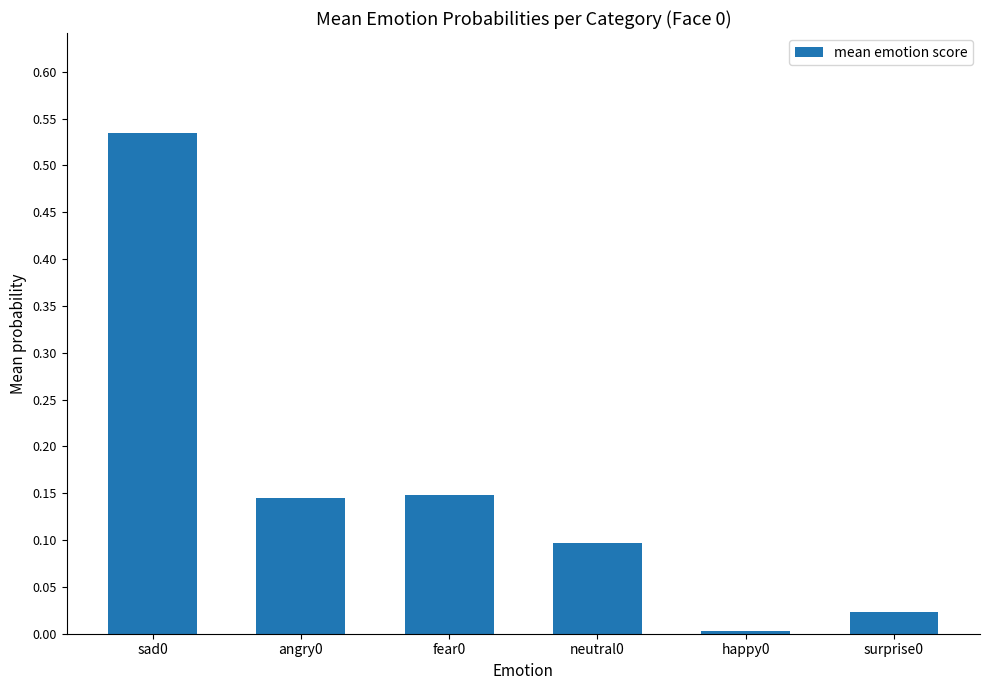

Is it true that the value at neutral0 is 0.1?

True